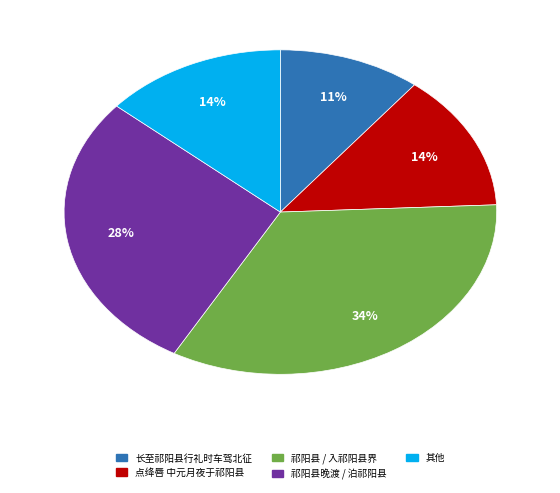

Which slice is the largest?

祁阳县 / 入祁阳县界